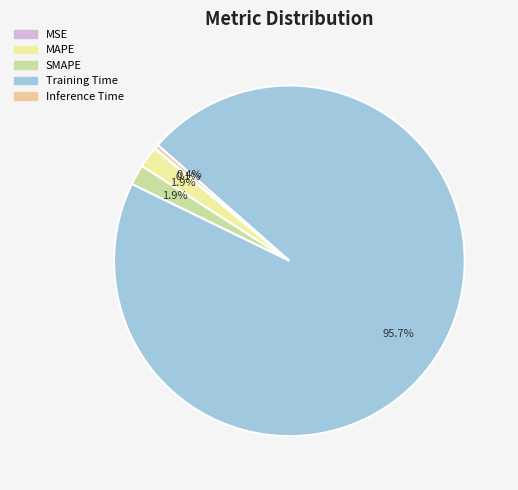

To the nearest percent, what is the difference between the MSE and MAPE slice percentages?

2%